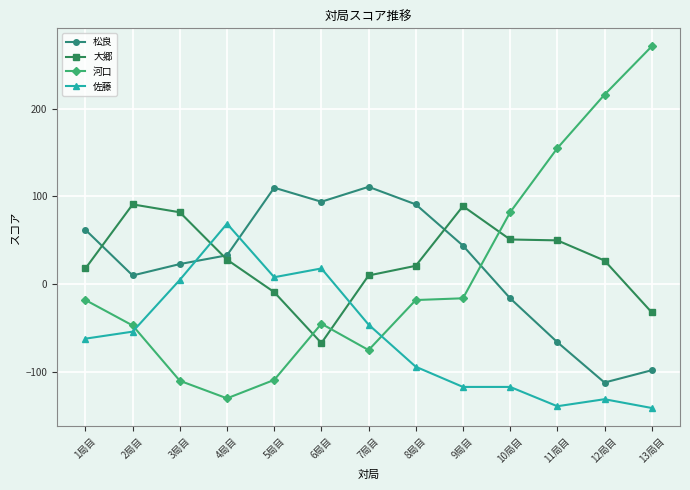

Read the 松良 value at 11局目.

-66